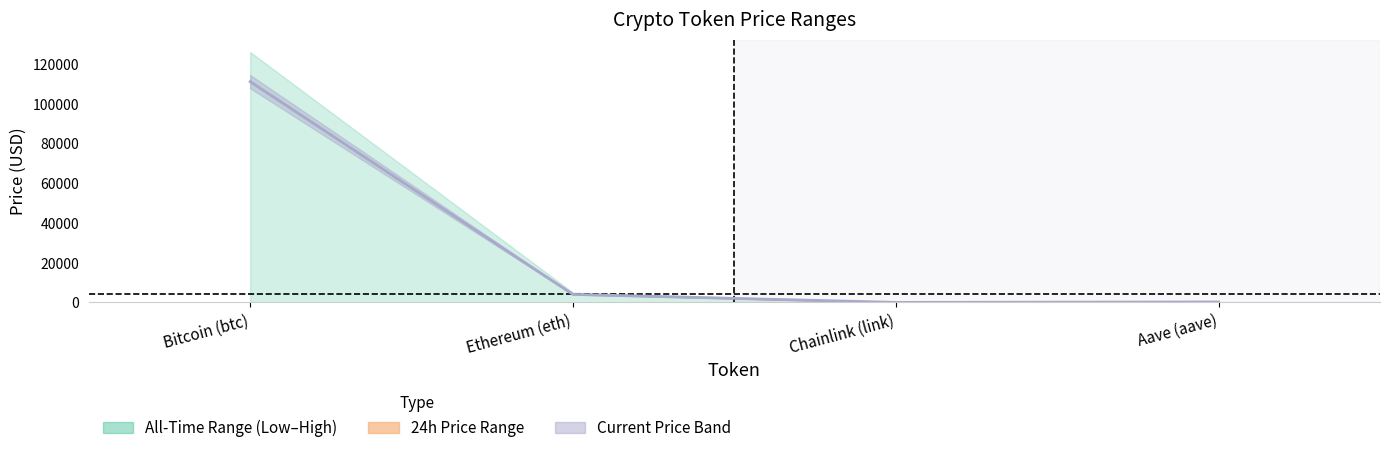

Between Ethereum (eth) and Aave (aave), which series saw the biggest shift?

allTimeHigh